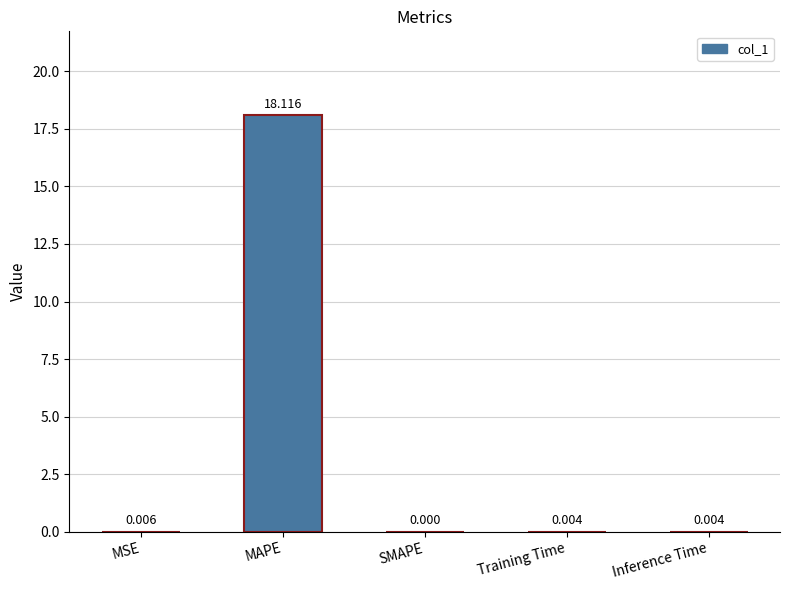

Are the bars horizontal?

No